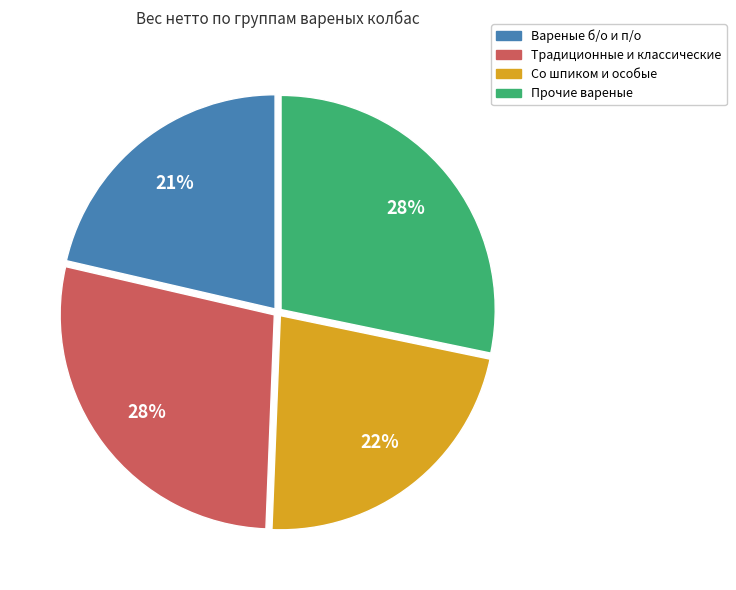

Does any single category account for the majority?

No